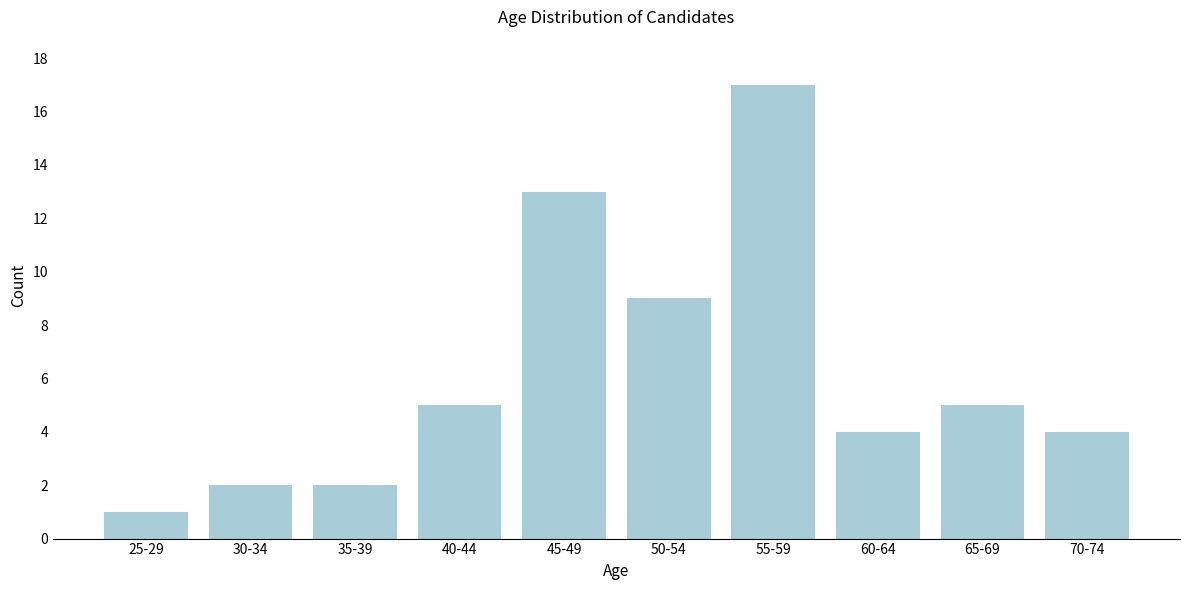

Reading right to left, list all the values displayed in this chart.

70-74=4	65-69=5	60-64=4	55-59=17	50-54=9	45-49=13	40-44=5	35-39=2	30-34=2	25-29=1